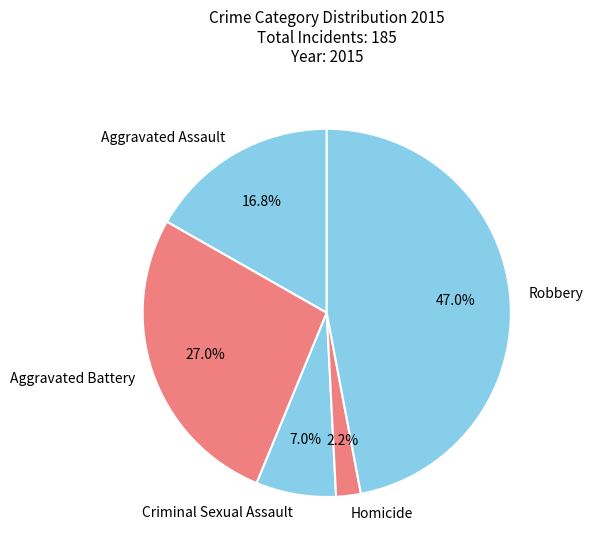

Is there any slice that represents more than half of the pie?

No